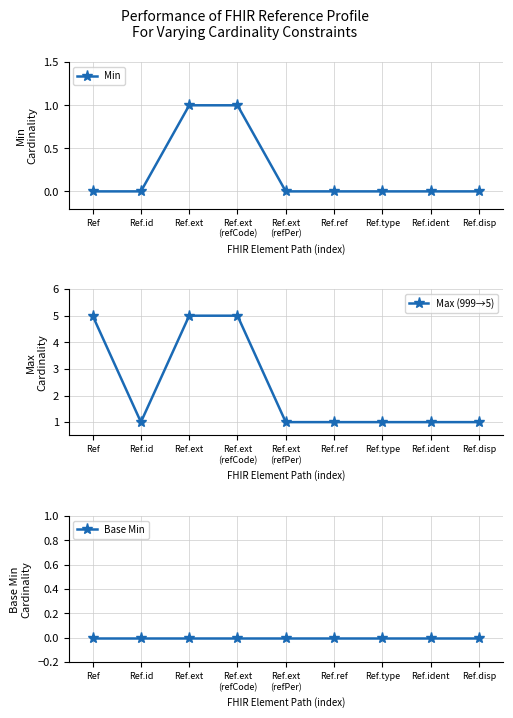

Is it true that Max (999→5) equals 9 at Ref.ext
(refCode)?

False